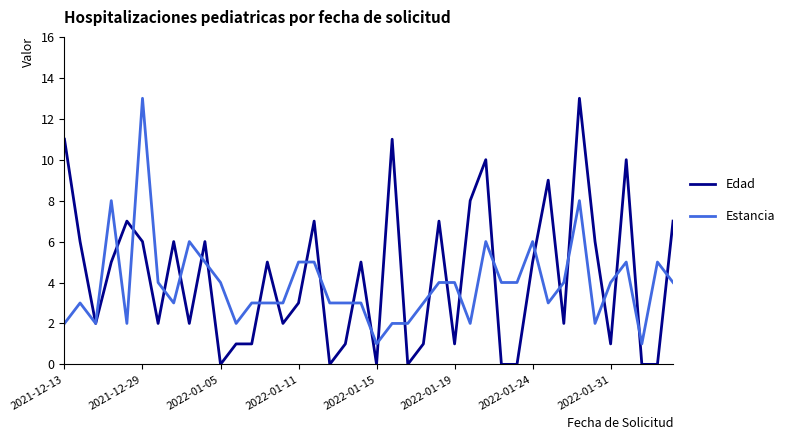

Which series has the widest spread of values?

Edad